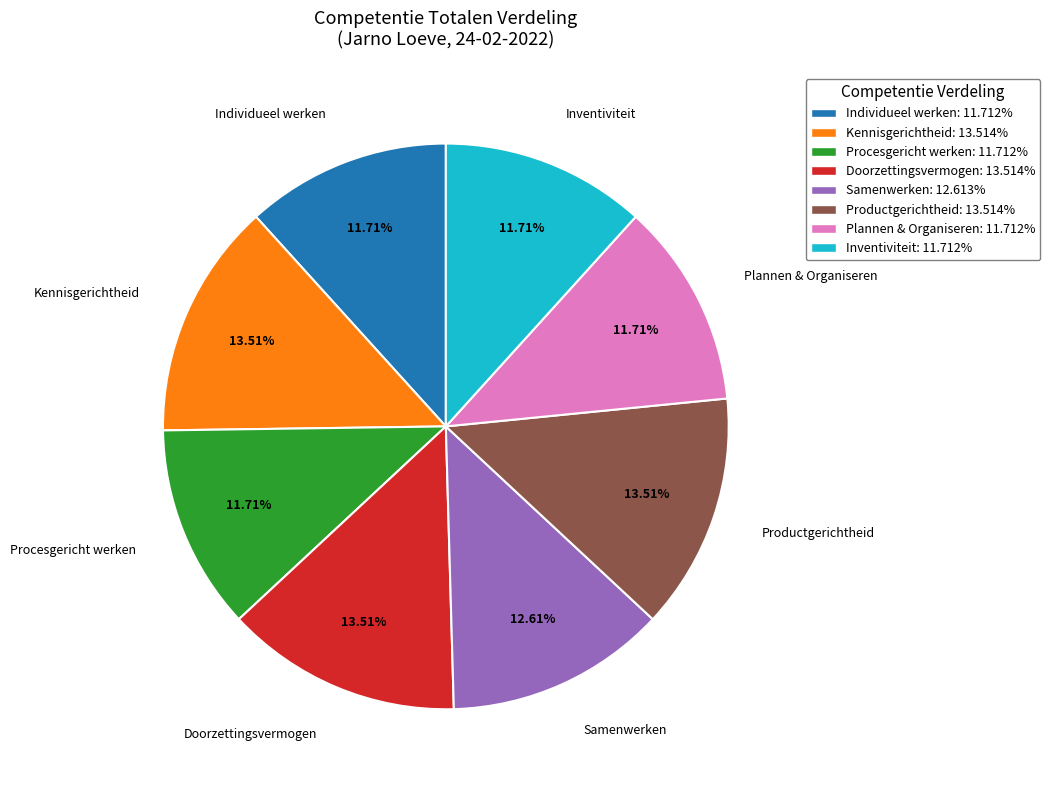

How many slices are in this pie chart?

8